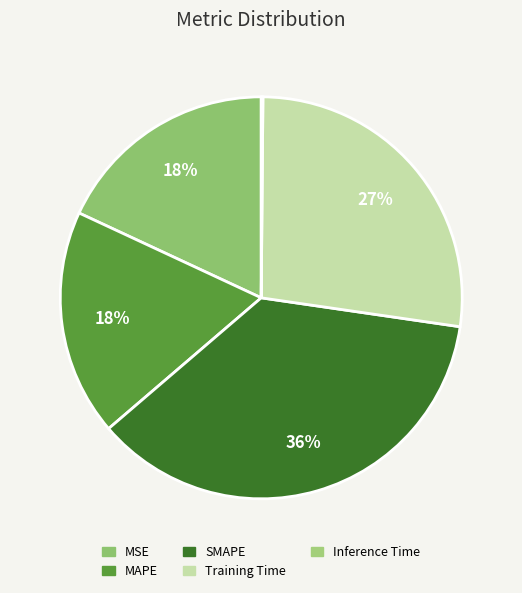

Is there a majority slice in this chart?

No